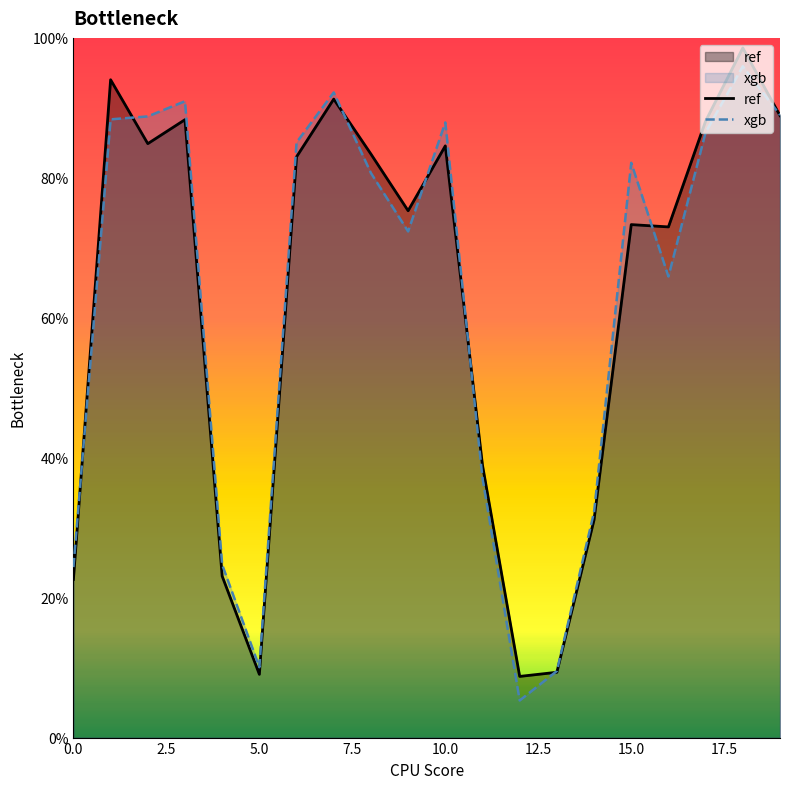

What is the total value across all series at 5.0?

19.1